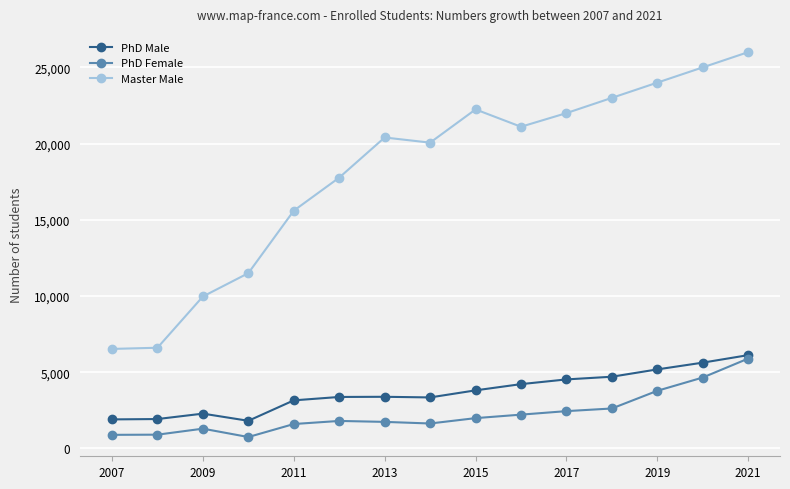

What is the lowest value of the PhD Male series?

1815